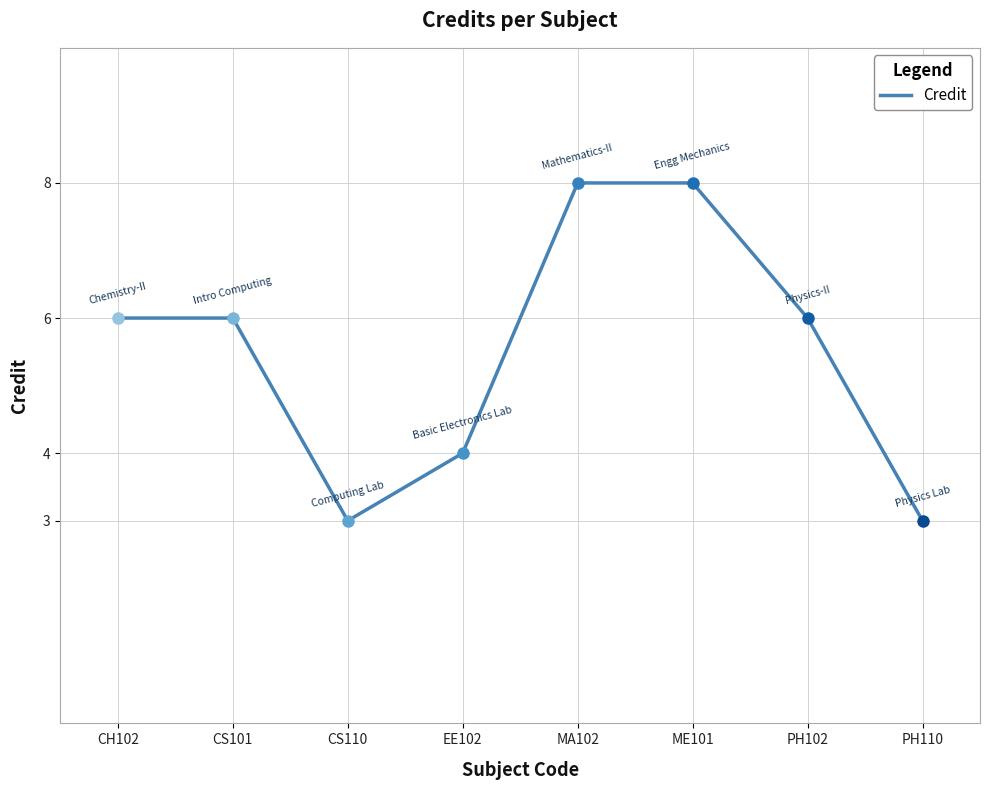

Reading left to right, transcribe all the data shown in this chart.

6	6	3	4	8	8	6	3